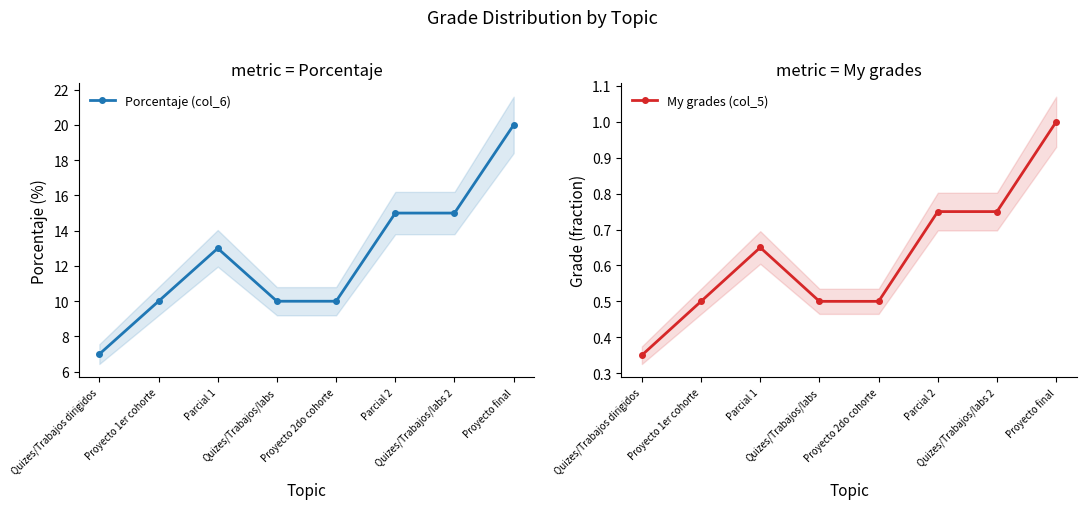

Reading left to right, transcribe all the data shown in this chart.

Porcentaje (col_6): 7.0	10.0	13.0	10.0	10.0	15.0	15.0	20.0
My grades (col_5): 0.3	0.5	0.7	0.5	0.5	0.8	0.8	1.0